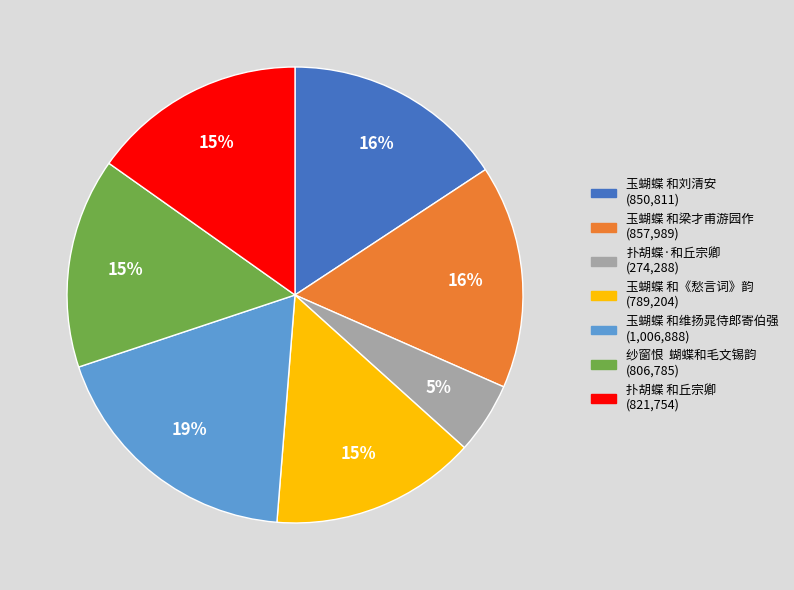

The 玉蝴蝶 和梁才甫游园作 slice represents 16% of the pie. True or false?

True